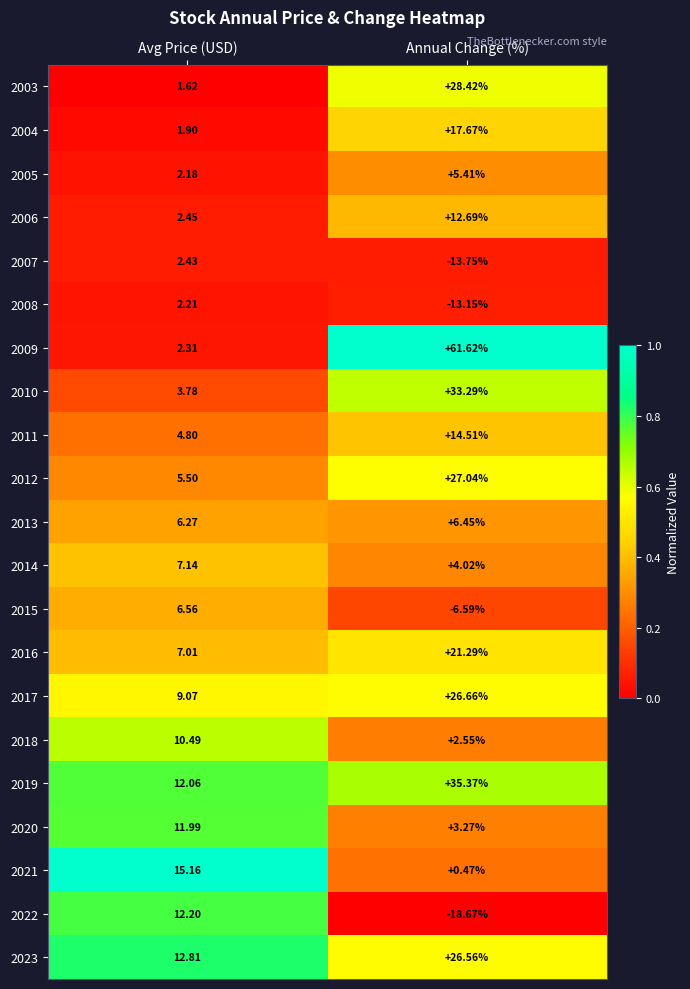

At Avg Price (USD), list the series in order from largest to smallest.

2021, 2023, 2022, 2019, 2020, 2018, 2017, 2014, 2016, 2015, 2013, 2012, 2011, 2010, 2006, 2007, 2009, 2008, 2005, 2004, 2003